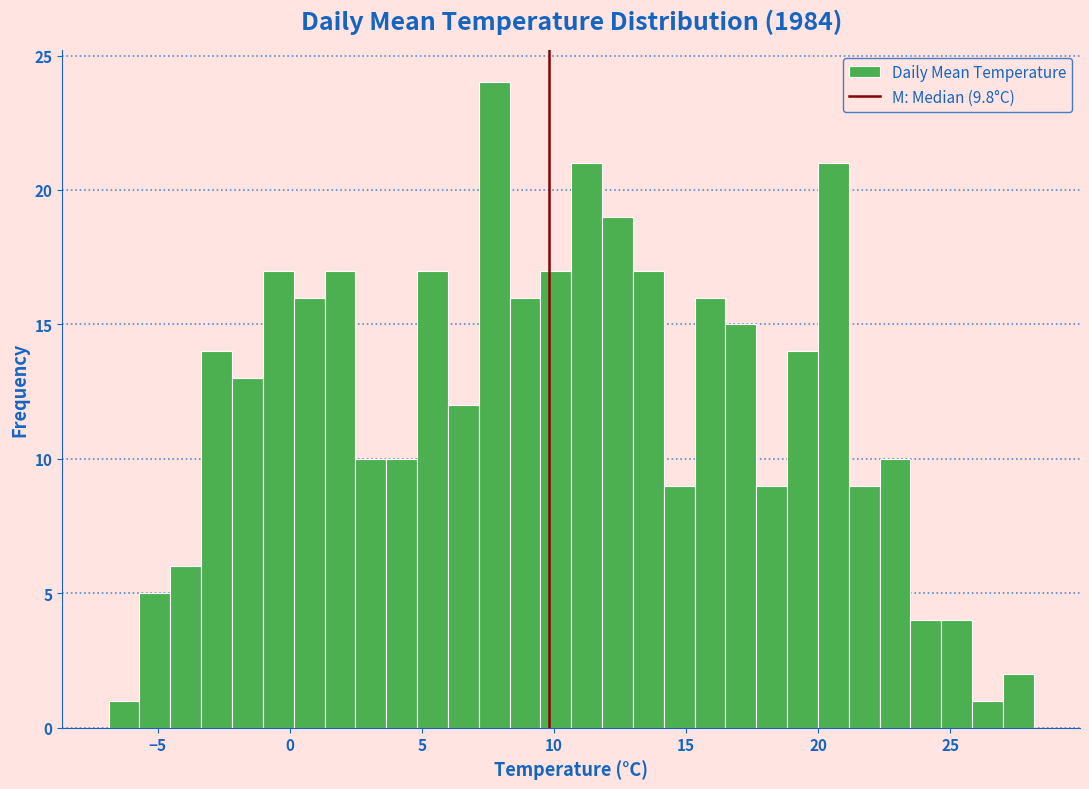

Read against the x-axis, roughly where is the centre of the tallest bar?

7.5